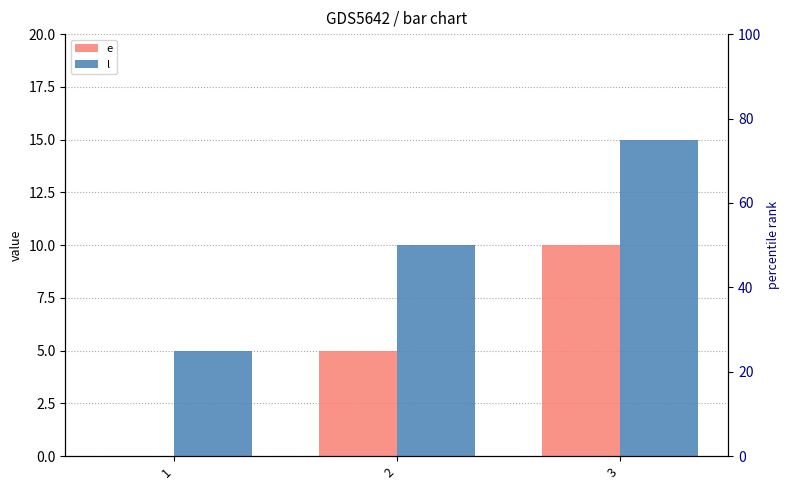

What is the difference between the second highest and minimum values in the l series?

5